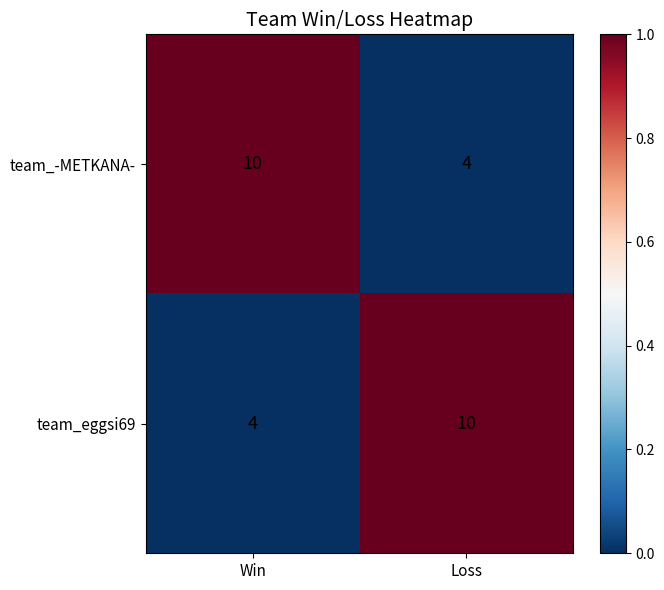

What is the sum of the team_-METKANA- values at Loss and Win?

14